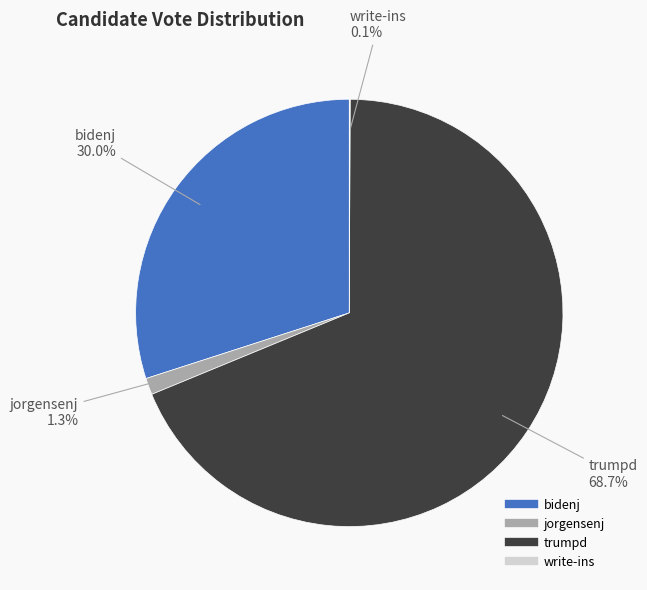

What is the largest slice in the pie chart?

trumpd